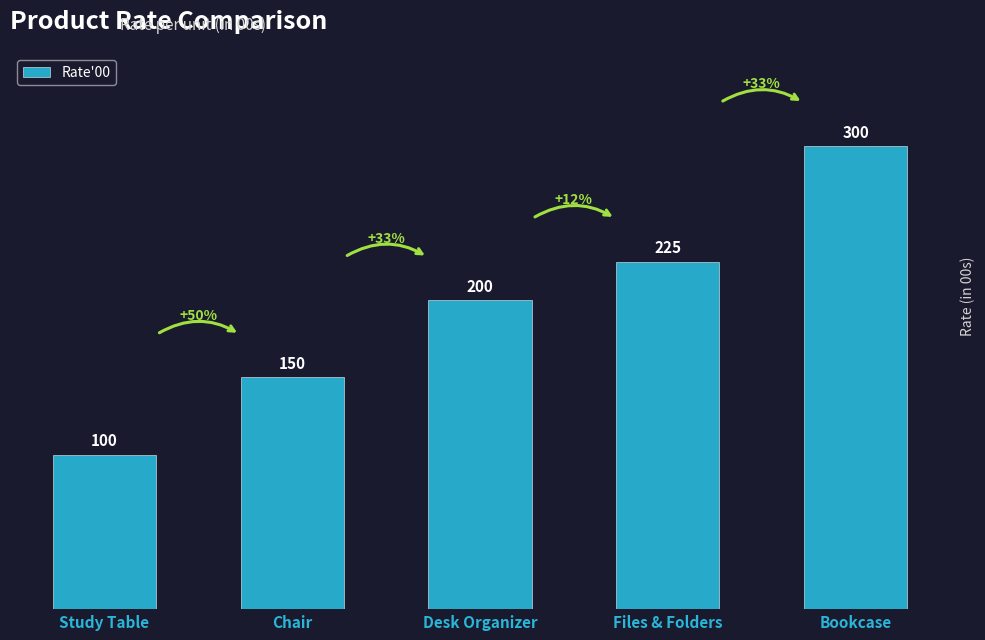

Reading left to right, transcribe all the data shown in this chart.

100	150	200	225	300